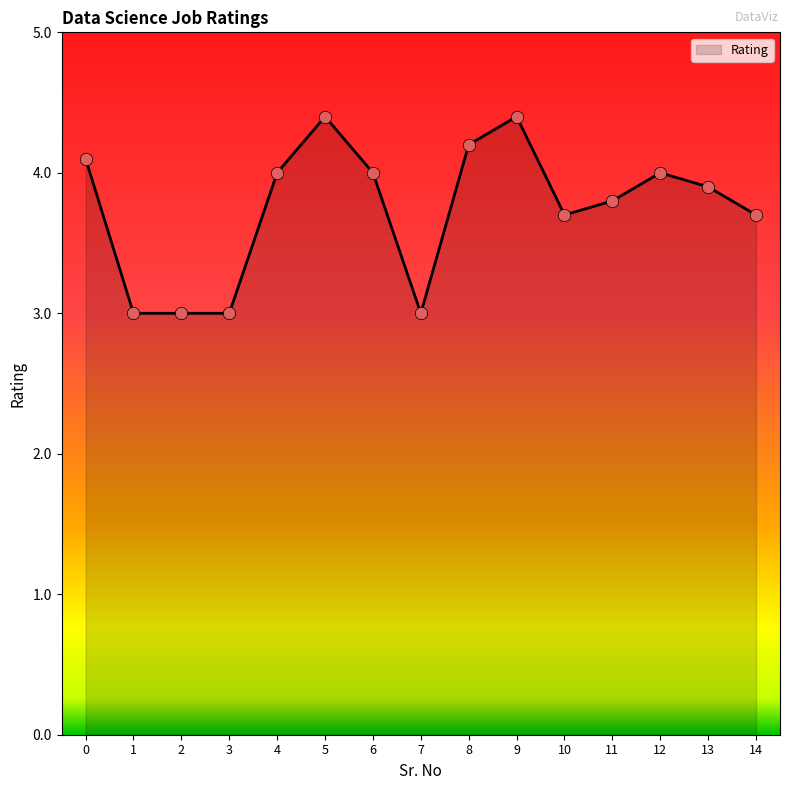

Approximately how many times larger is the value at 11 compared to 2?

1.3